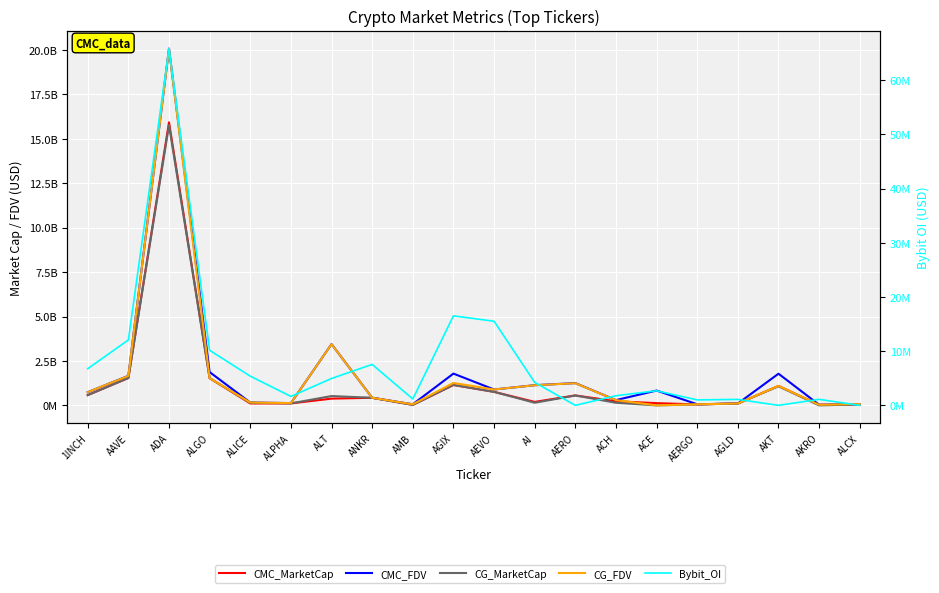

What are all the series names shown in the legend?

CMC_MarketCap, CMC_FDV, CG_MarketCap, CG_FDV, Bybit_OI